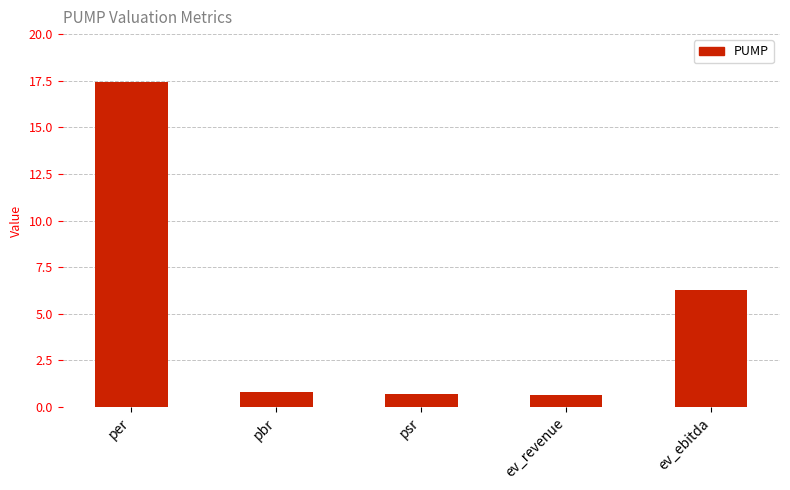

What is the label of the 5th bar from the right?

per